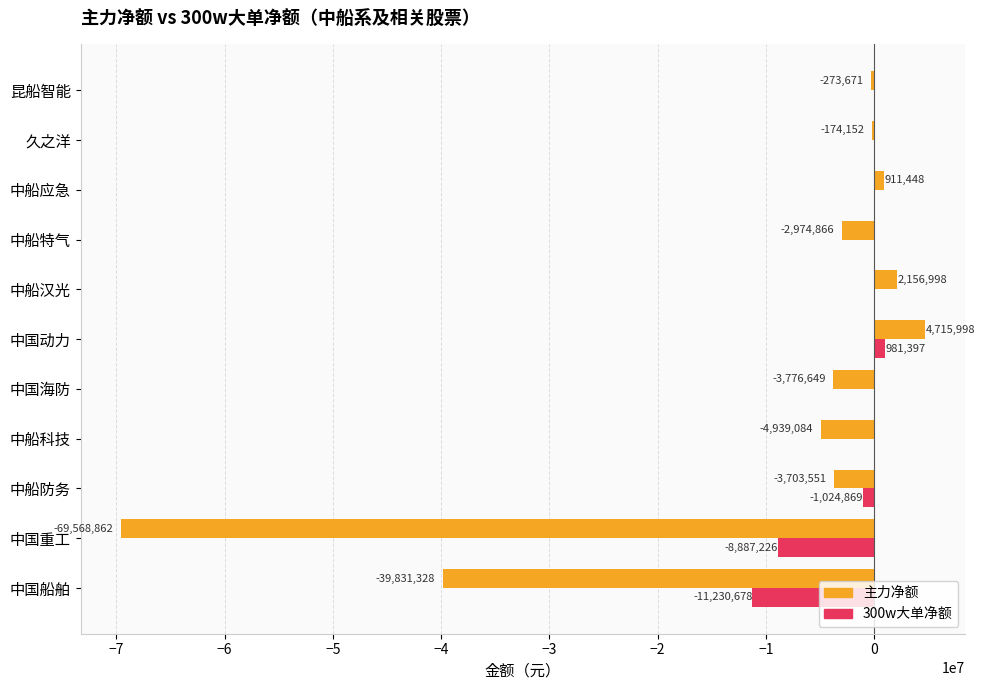

True or false: 主力净额 has a value of -3776649 at 中国海防.

True